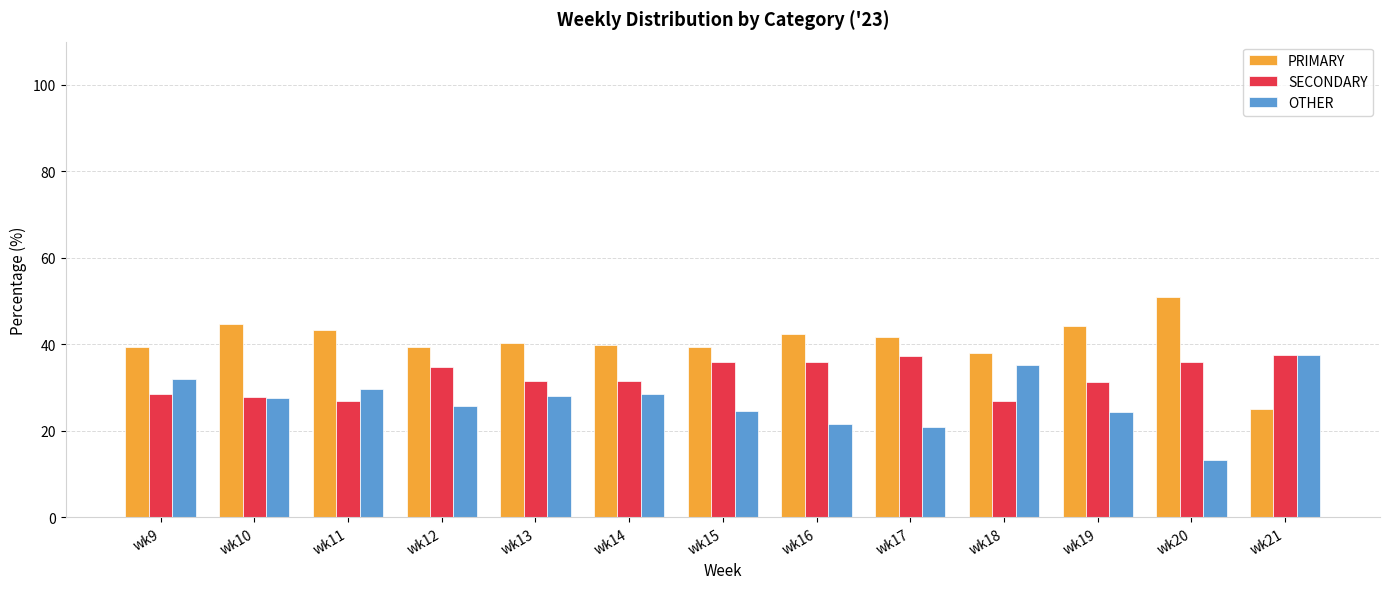

What is the difference between the highest and lowest values at wk20?

37.7